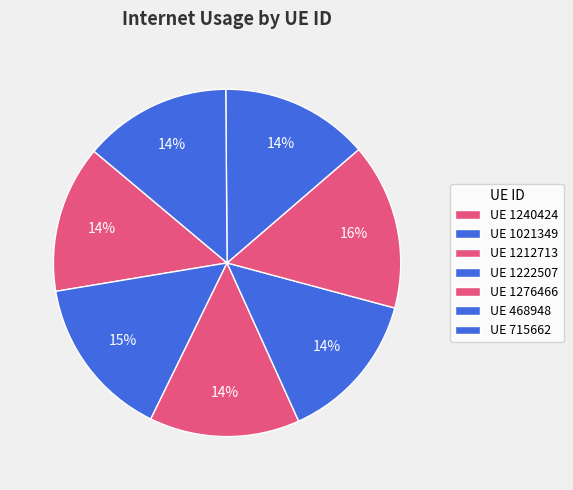

To the nearest percent, what is the difference between the largest and smallest slice percentages?

2%